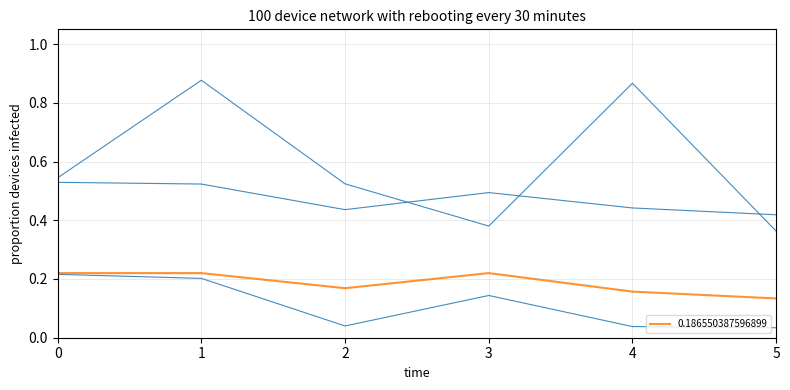

What is the difference between the highest and lowest values at 4?

0.8